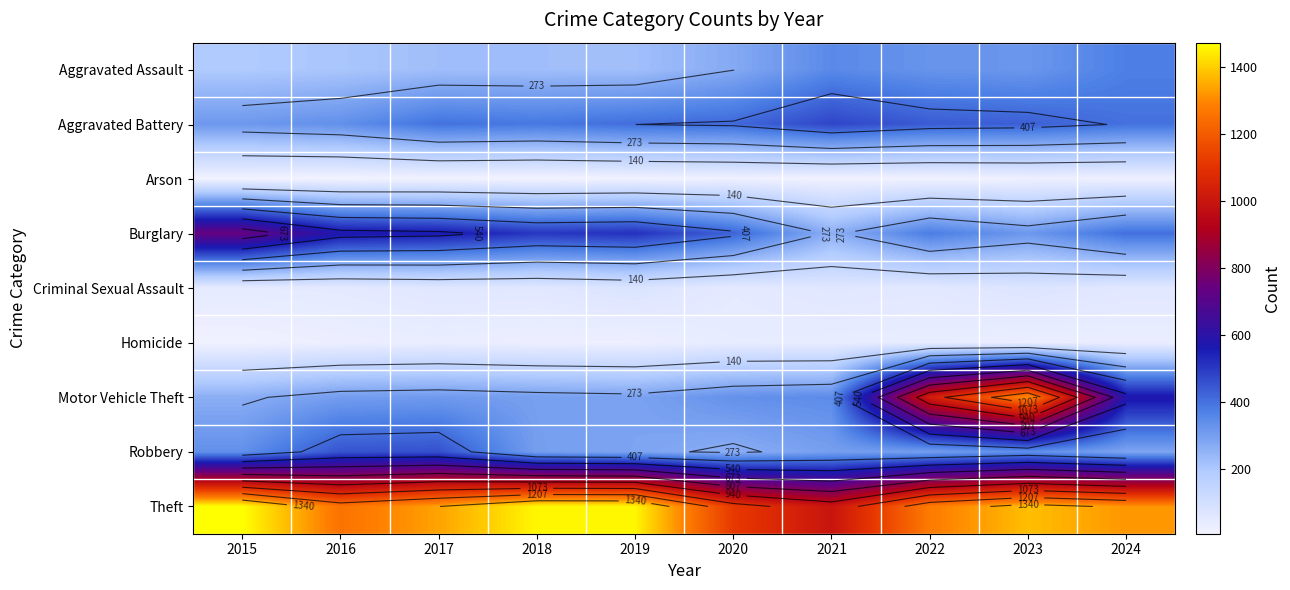

Rank the categories by Robbery value from lowest to highest.

2020, 2024, 2019, 2021, 2018, 2022, 2015, 2023, 2016, 2017